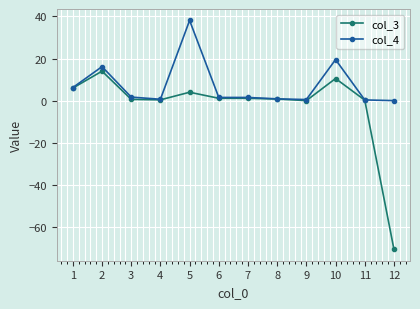

Which series has the largest total across all categories?

col_4